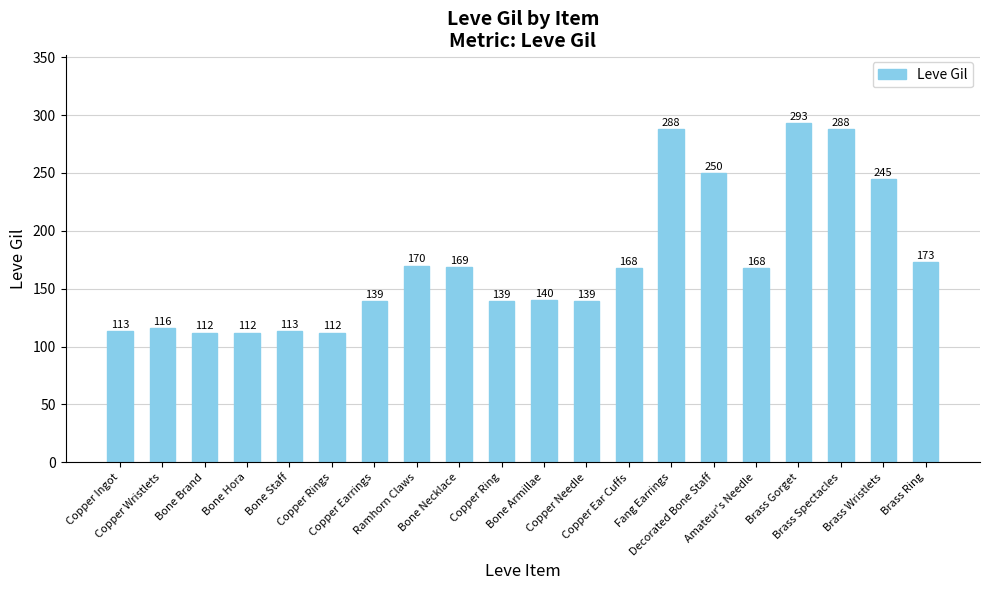

Approximately how many times larger is the value at Bone Necklace compared to Ramhorn Claws?

1.0